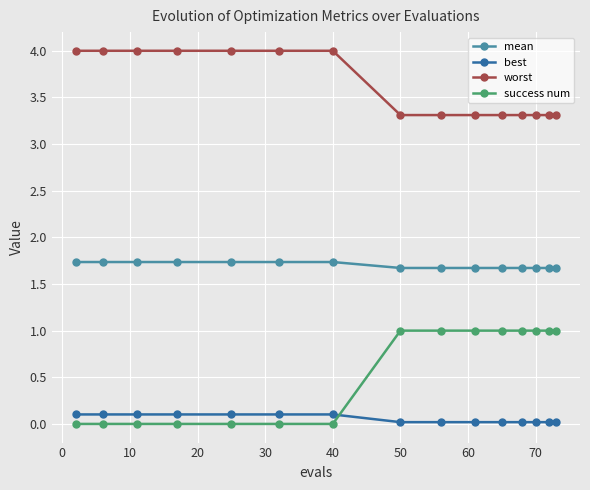

What is the greatest value displayed?

4.0